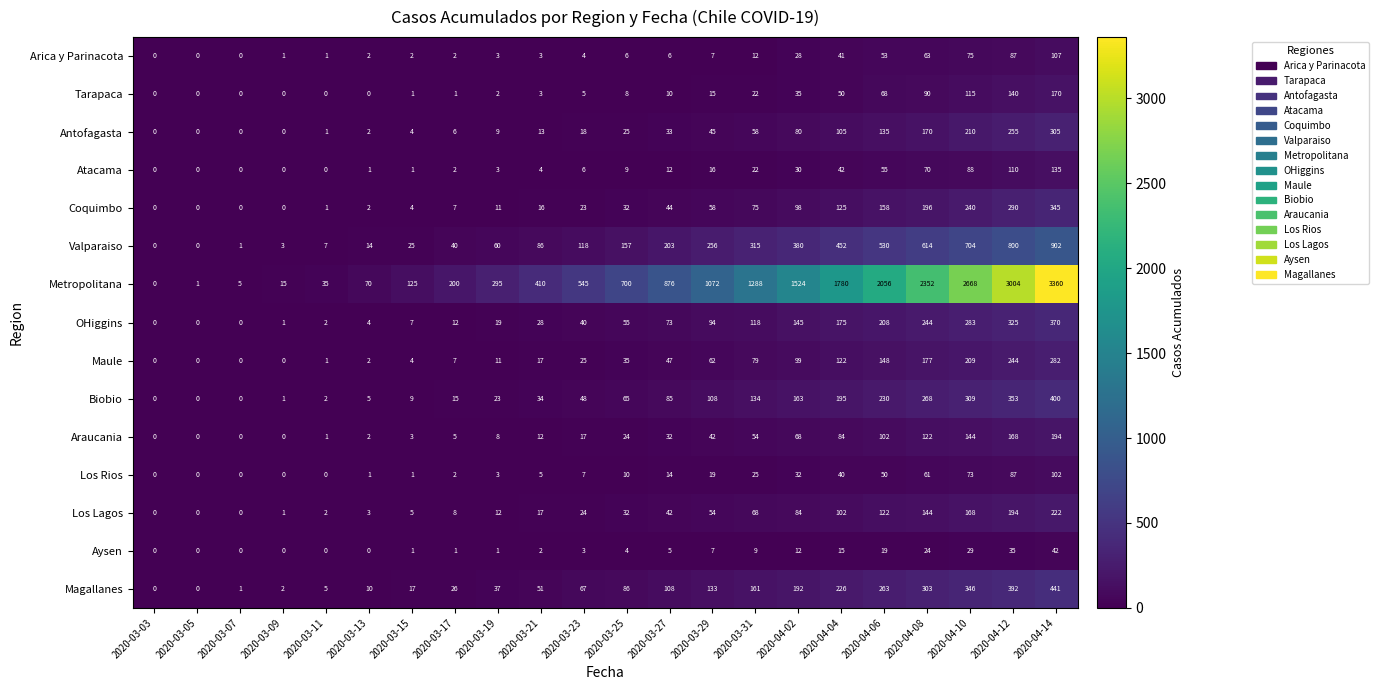

What is the spread (max minus min) of values at 2020-03-07?

5